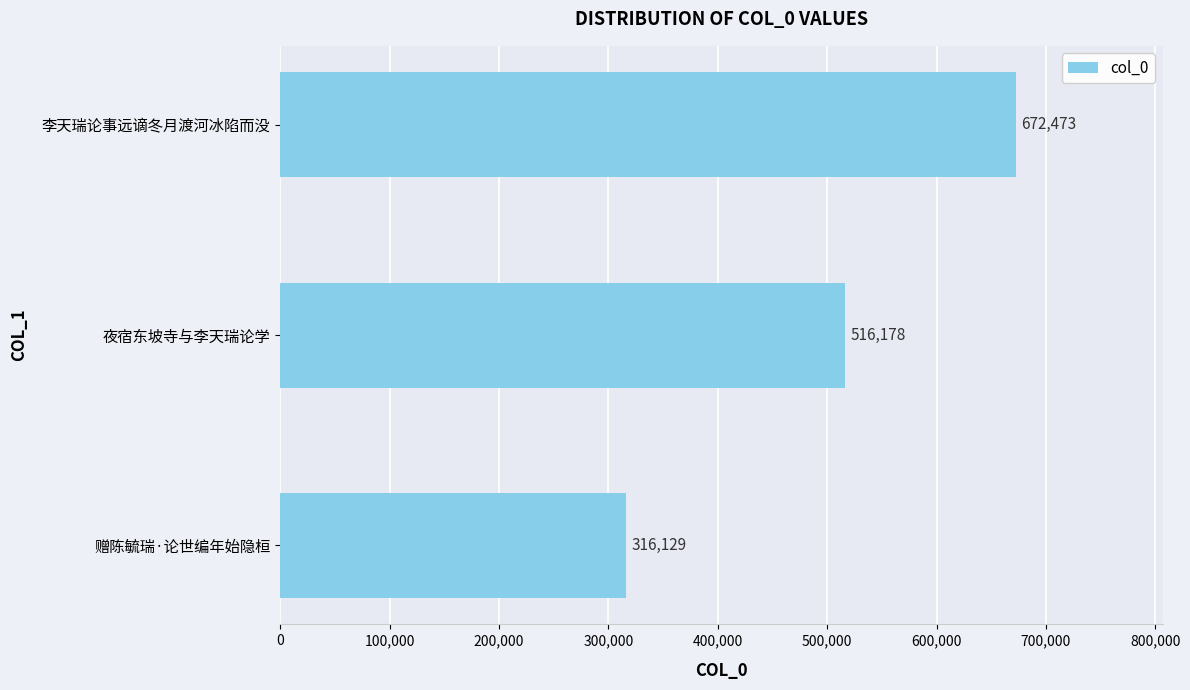

How many values are between 316129 and 672473?

3